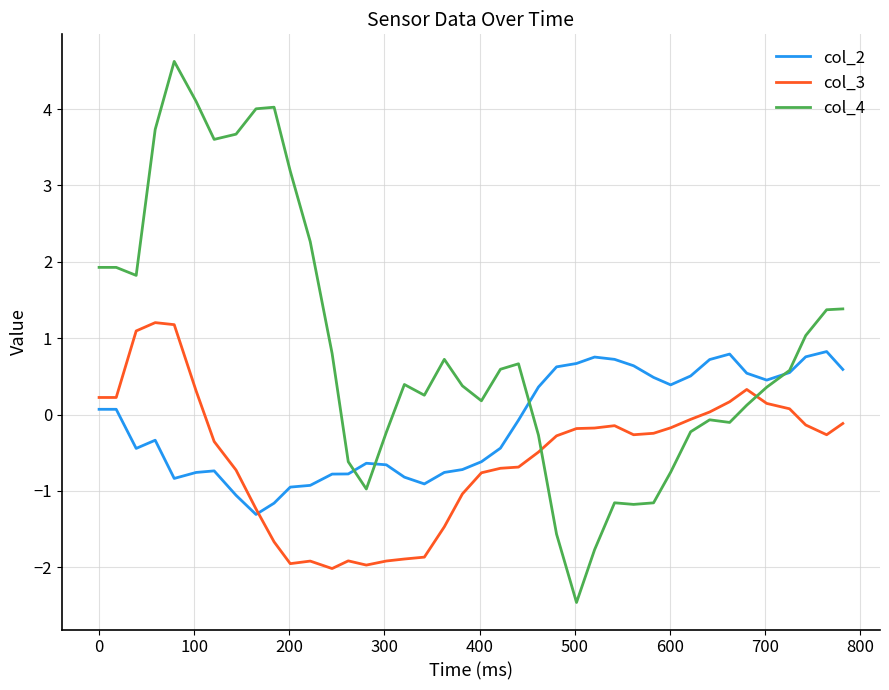

Which series has the widest spread of values?

col_4